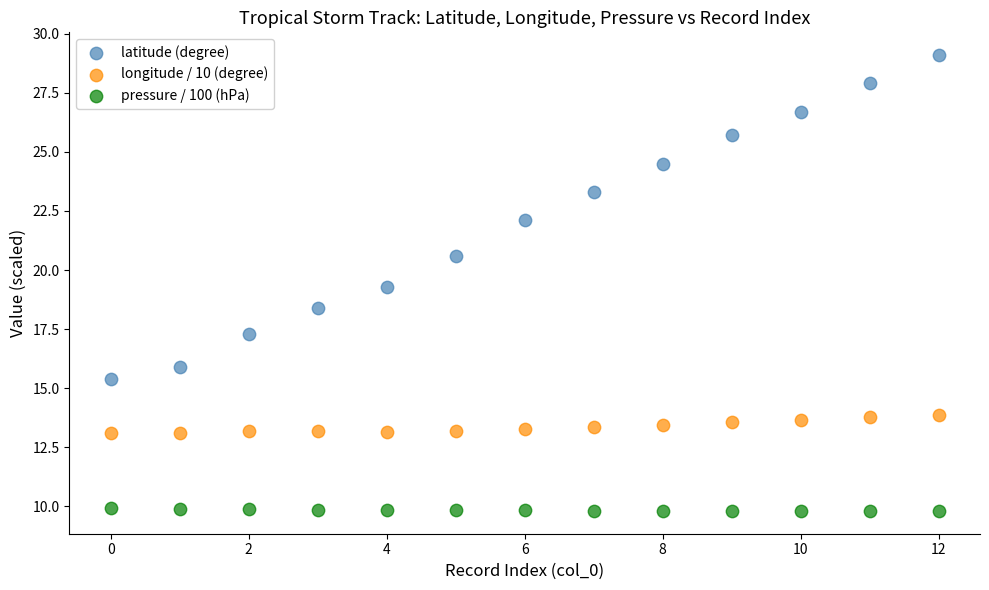

Which series reaches the minimum Y coordinate?

pressure / 100 (hPa)